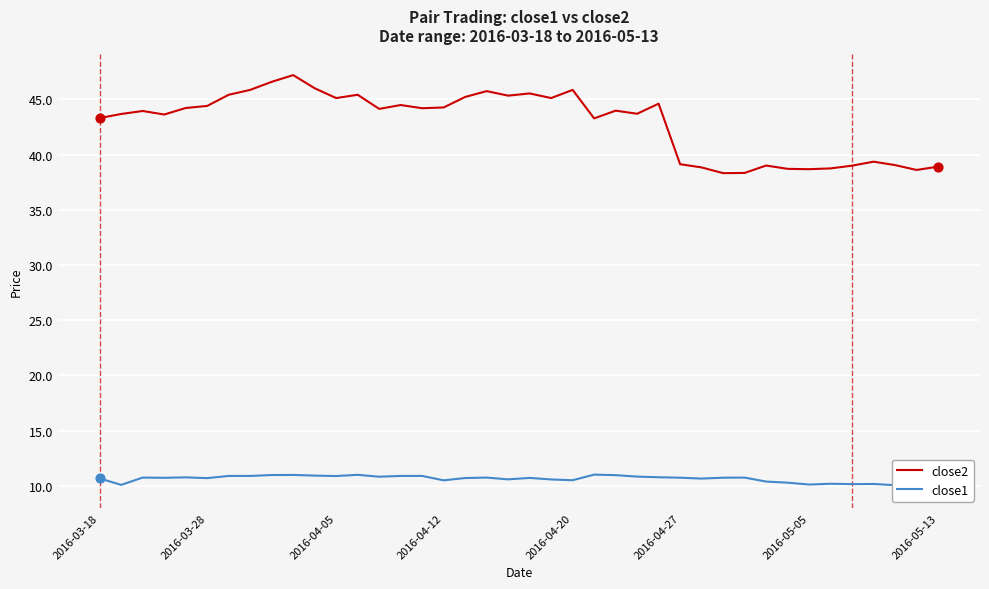

Which series reaches the maximum Y coordinate?

close2